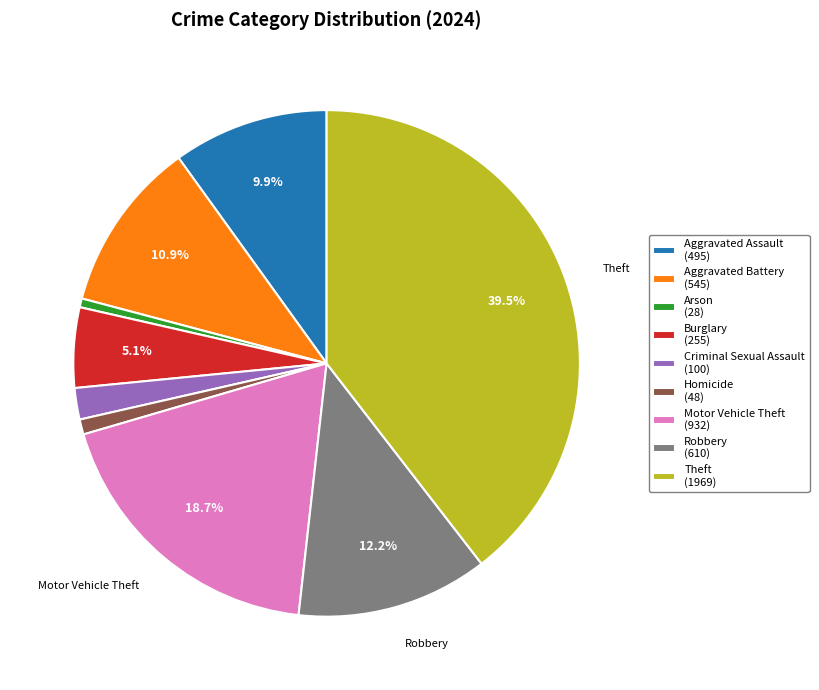

What percentage is NOT represented by Theft?

60.5%